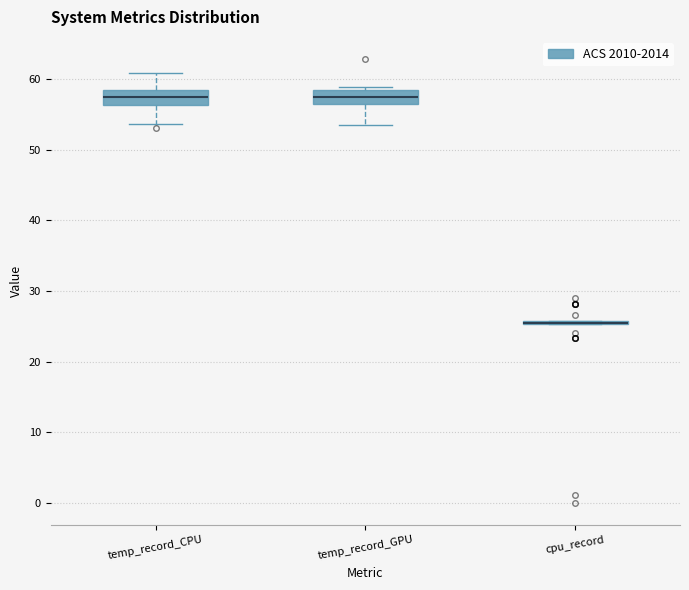

Where is the upper edge of the box for temp_record_CPU on the y-axis? The values are not printed on the chart, so give them approximately, as read against the axis.

58